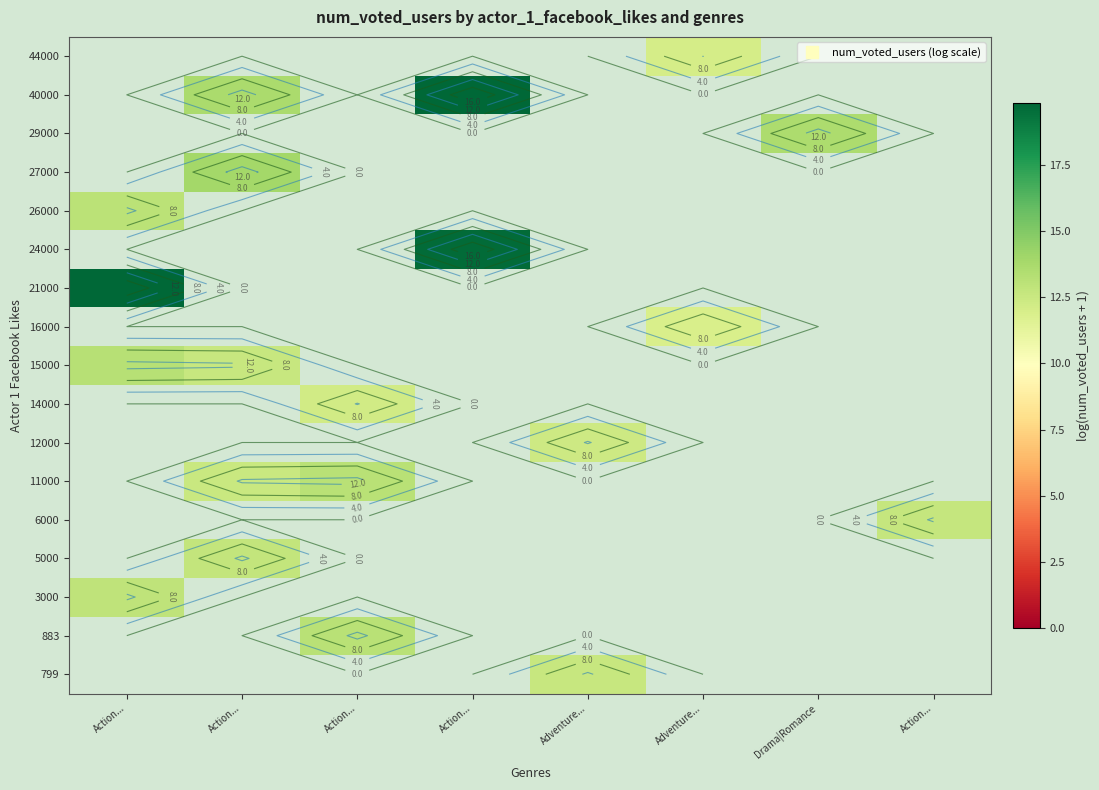

At which category does the chart reach its minimum across all series?

Adventure...